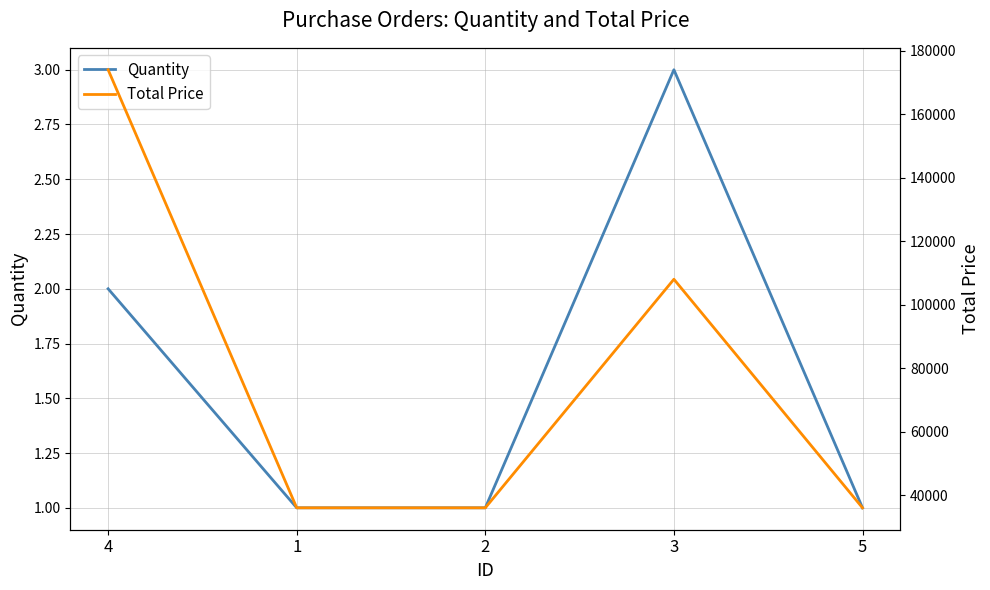

List the series in order of their peak value, lowest first.

Quantity, Total Price